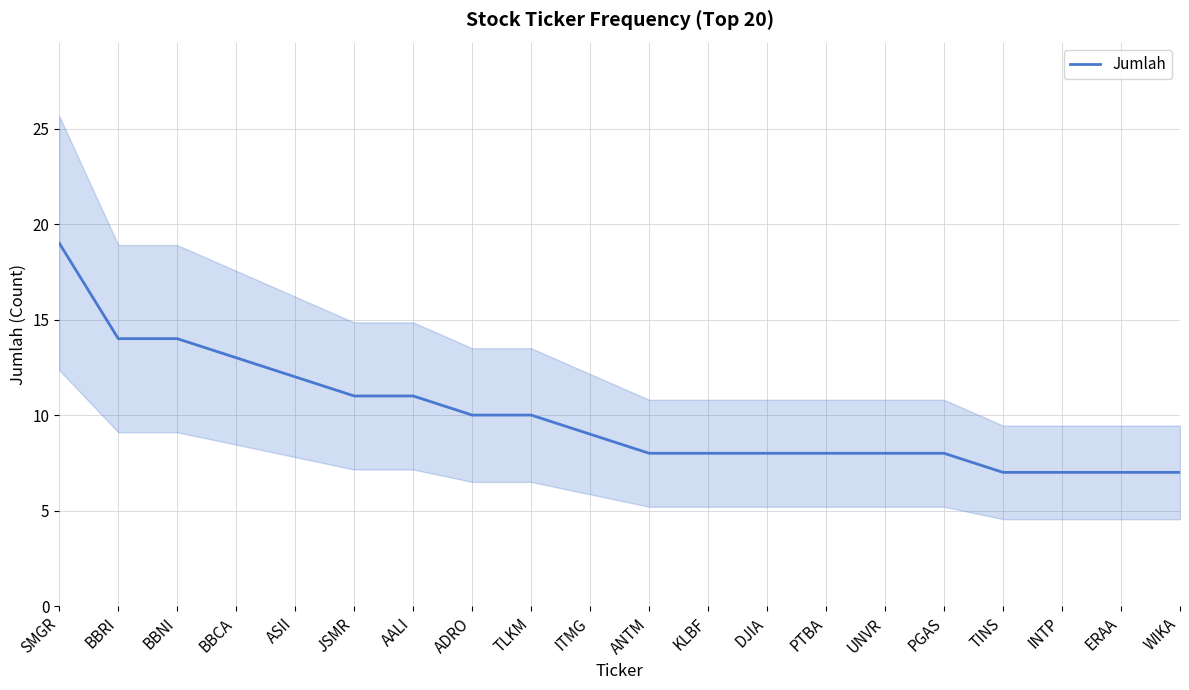

What is the difference between the values at ASII and INTP?

5